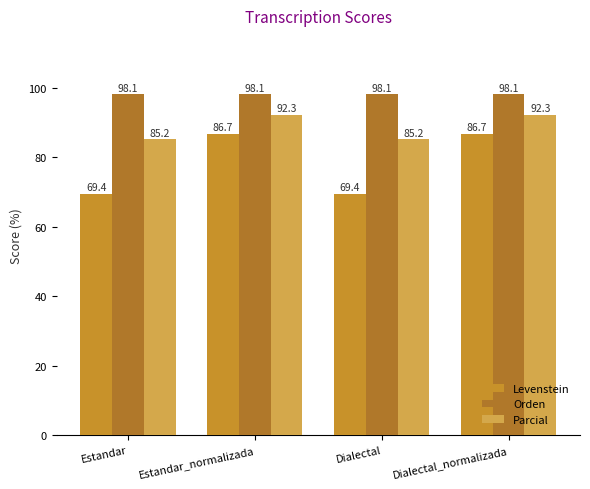

Count the number of data series in this chart.

3